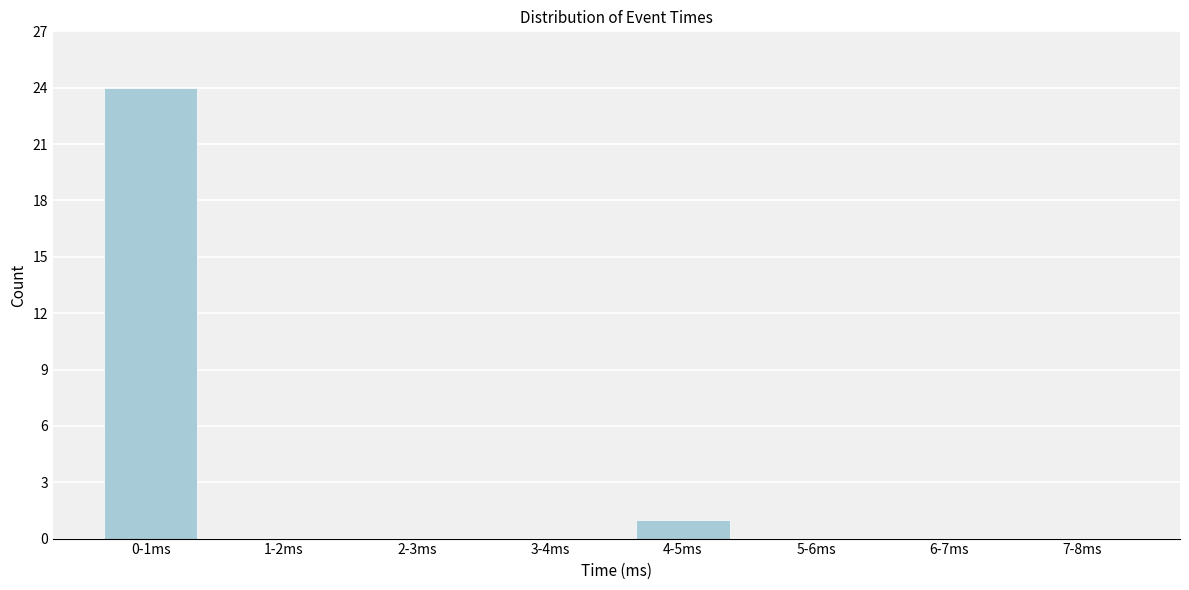

Reading left to right, list all the values displayed in this chart.

0-1ms=24	1-2ms=0	2-3ms=0	3-4ms=0	4-5ms=1	5-6ms=0	6-7ms=0	7-8ms=0